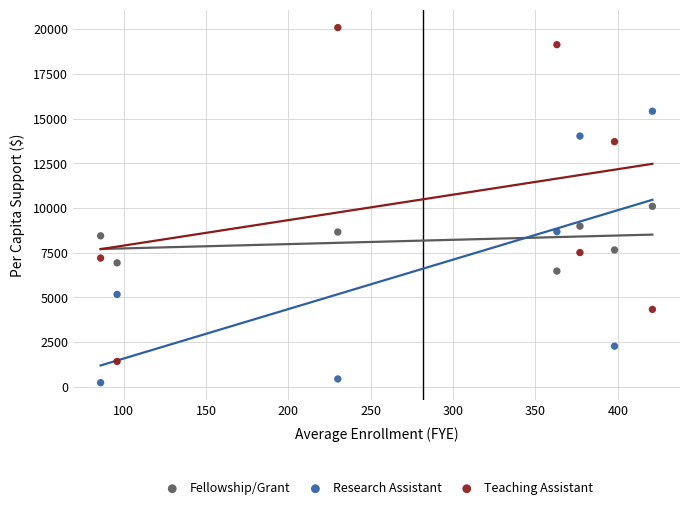

What are all the series names shown in the legend?

Fellowship/Grant, Research Assistant, Teaching Assistant